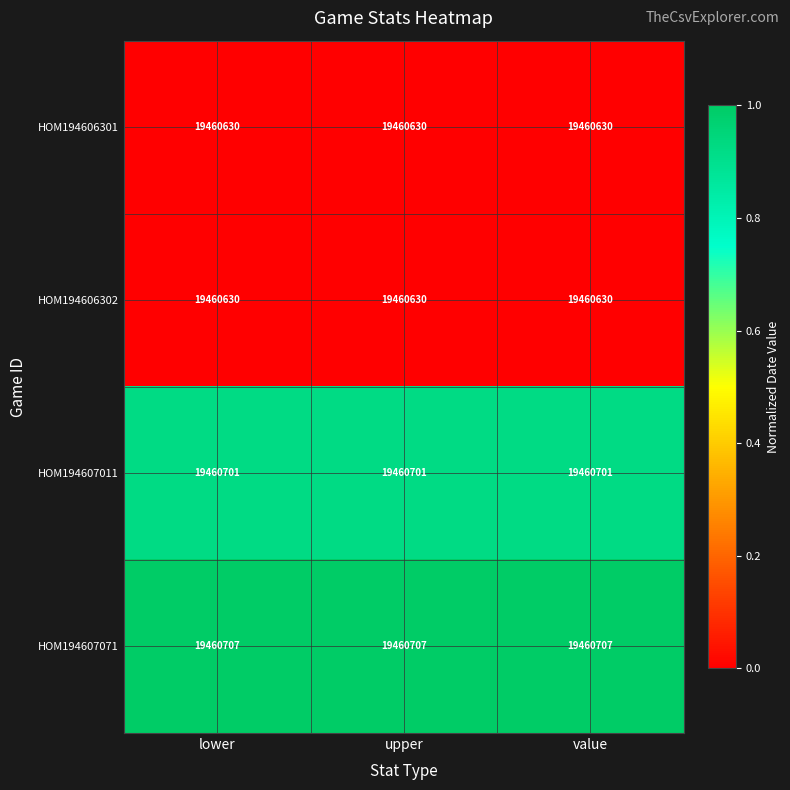

What is the minimum value for HOM194607071?

19460707